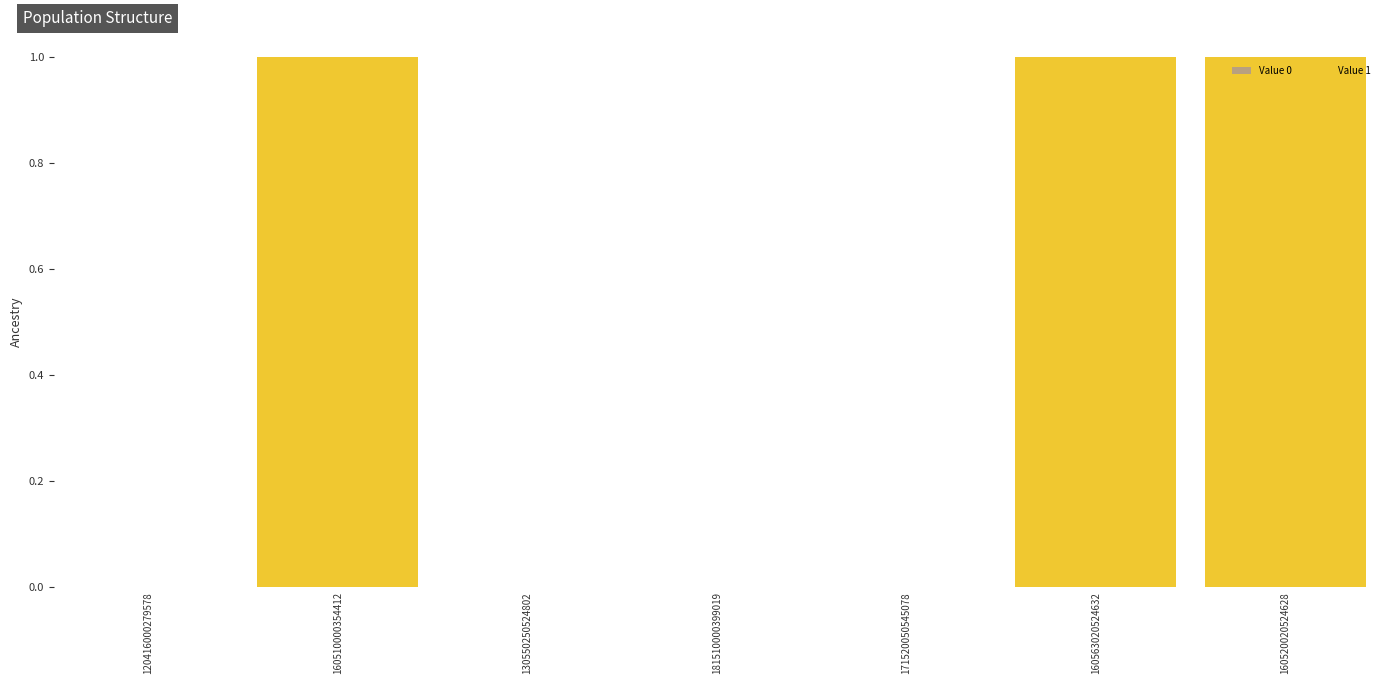

Is it true that the value at 171520050545078 is 1?

False